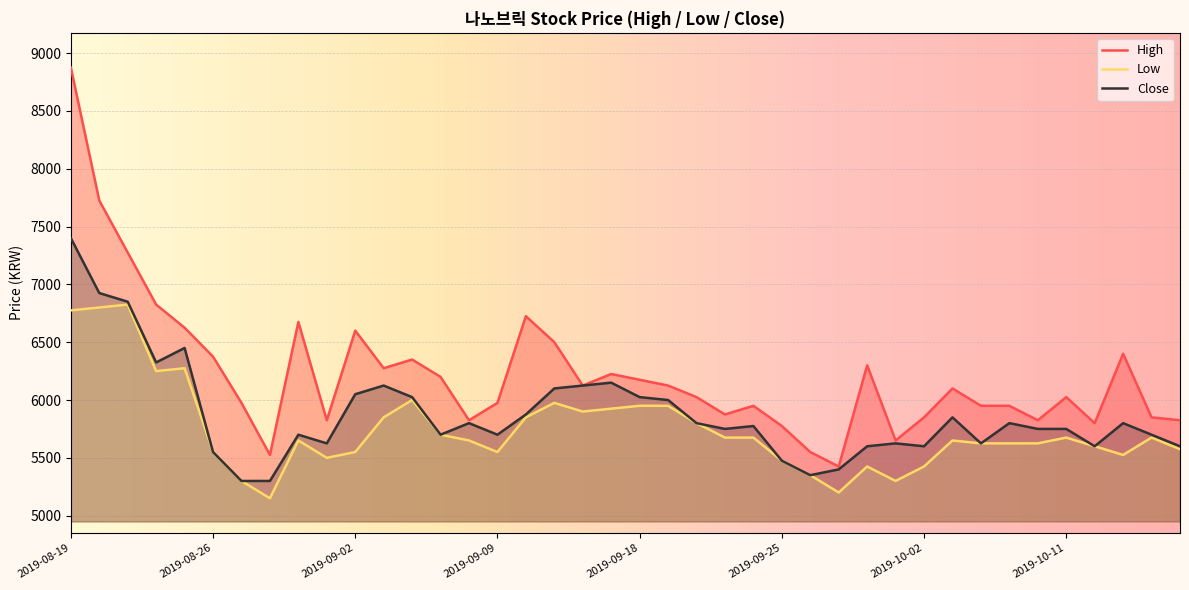

Reading right to left, what are all the values shown in this chart?

High: 2019-10-17=5825	2019-10-16=5850	2019-10-15=6400	2019-10-14=5800	2019-10-11=6025	2019-10-10=5825	2019-10-08=5950	2019-10-07=5950	2019-10-04=6100	2019-10-02=5850	2019-10-01=5650	2019-09-30=6300	2019-09-27=5425	2019-09-26=5550	2019-09-25=5775	2019-09-24=5950	2019-09-23=5875	2019-09-20=6025	2019-09-19=6125	2019-09-18=6175	2019-09-17=6225	2019-09-16=6125	2019-09-11=6500	2019-09-10=6725	2019-09-09=5975	2019-09-06=5825	2019-09-05=6200	2019-09-04=6350	2019-09-03=6275	2019-09-02=6600	2019-08-30=5825	2019-08-29=6675	2019-08-28=5525	2019-08-27=5975	2019-08-26=6375	2019-08-23=6625	2019-08-22=6825	2019-08-21=7275	2019-08-20=7725	2019-08-19=8875
Low: 2019-10-17=5575	2019-10-16=5675	2019-10-15=5525	2019-10-14=5600	2019-10-11=5675	2019-10-10=5625	2019-10-08=5625	2019-10-07=5625	2019-10-04=5650	2019-10-02=5425	2019-10-01=5300	2019-09-30=5425	2019-09-27=5200	2019-09-26=5350	2019-09-25=5475	2019-09-24=5675	2019-09-23=5675	2019-09-20=5800	2019-09-19=5950	2019-09-18=5950	2019-09-17=5925	2019-09-16=5900	2019-09-11=5975	2019-09-10=5850	2019-09-09=5550	2019-09-06=5650	2019-09-05=5700	2019-09-04=6000	2019-09-03=5850	2019-09-02=5550	2019-08-30=5500	2019-08-29=5650	2019-08-28=5150	2019-08-27=5300	2019-08-26=5550	2019-08-23=6275	2019-08-22=6250	2019-08-21=6825	2019-08-20=6800	2019-08-19=6775
Close: 2019-10-17=5600	2019-10-16=5700	2019-10-15=5800	2019-10-14=5600	2019-10-11=5750	2019-10-10=5750	2019-10-08=5800	2019-10-07=5625	2019-10-04=5850	2019-10-02=5600	2019-10-01=5625	2019-09-30=5600	2019-09-27=5400	2019-09-26=5350	2019-09-25=5475	2019-09-24=5775	2019-09-23=5750	2019-09-20=5800	2019-09-19=6000	2019-09-18=6025	2019-09-17=6150	2019-09-16=6125	2019-09-11=6100	2019-09-10=5875	2019-09-09=5700	2019-09-06=5800	2019-09-05=5700	2019-09-04=6025	2019-09-03=6125	2019-09-02=6050	2019-08-30=5625	2019-08-29=5700	2019-08-28=5300	2019-08-27=5300	2019-08-26=5550	2019-08-23=6450	2019-08-22=6325	2019-08-21=6850	2019-08-20=6925	2019-08-19=7400